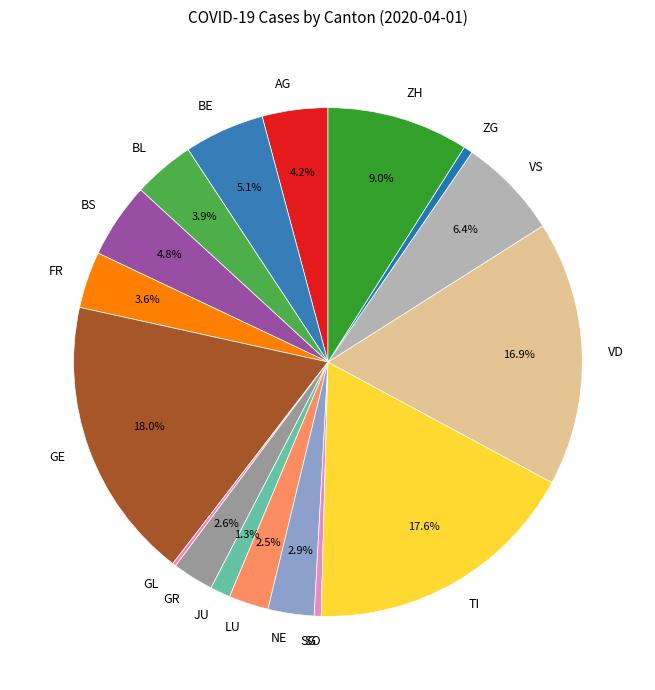

Does LU account for over 50% of the chart?

No